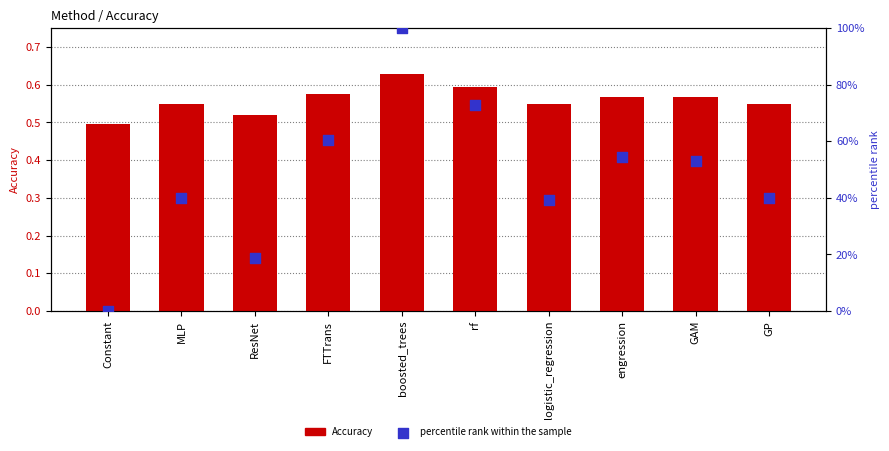

Which series has the widest spread of Y values?

percentile rank within the sample